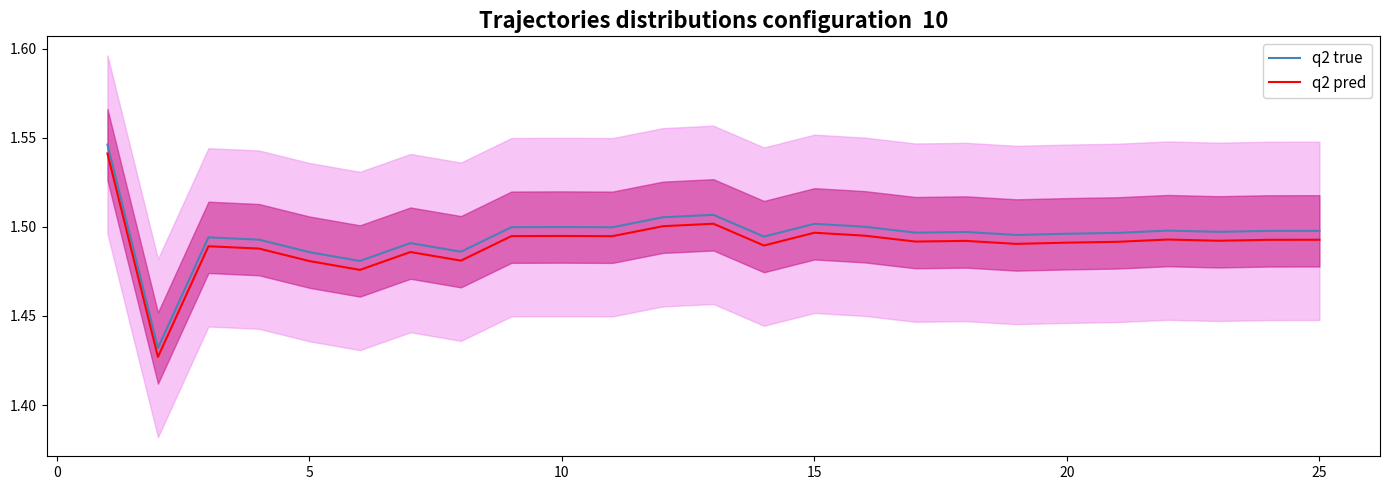

Reading right to left, list all the values displayed in this chart.

q2 true: 1.5	1.5	1.5	1.5	1.5	1.5	1.5	1.5	1.5	1.5	1.5	1.5	1.5	1.5	1.5	1.5	1.5	1.5	1.5	1.5	1.5	1.5	1.5	1.4	1.5
q2 pred: 1.5	1.5	1.5	1.5	1.5	1.5	1.5	1.5	1.5	1.5	1.5	1.5	1.5	1.5	1.5	1.5	1.5	1.5	1.5	1.5	1.5	1.5	1.5	1.4	1.5